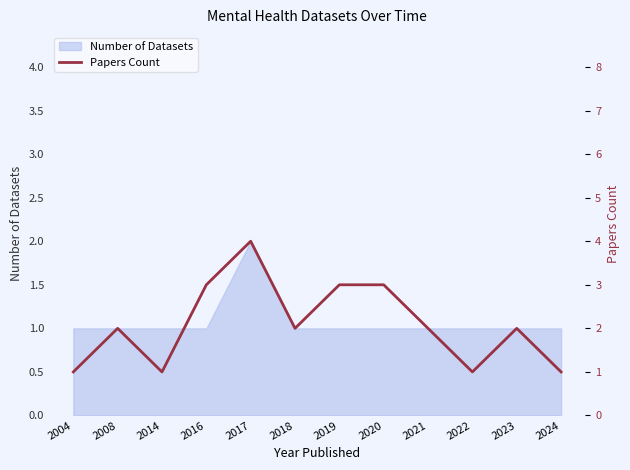

True or false: Number of Datasets has a value of 2 at 2014.

False